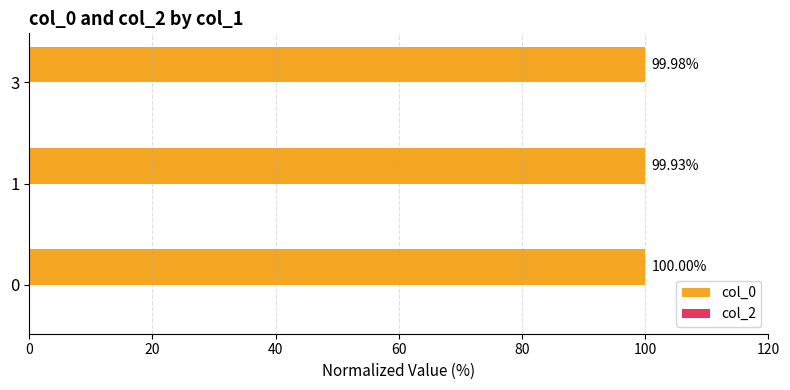

Rank the categories by value from highest to lowest.

0, 3, 1